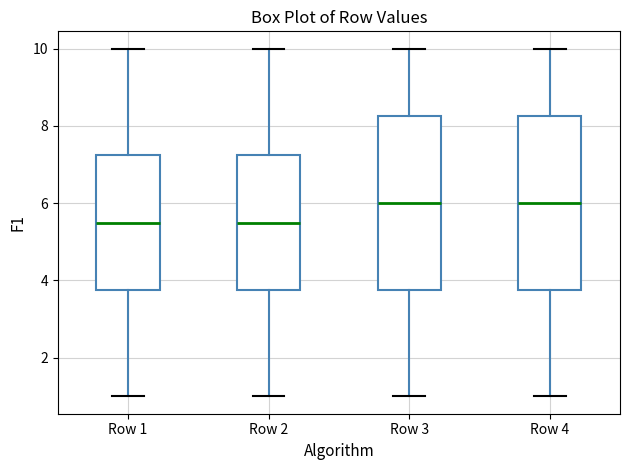

Reading left to right, transcribe this box plot: for each box, give where its median line is, the range the box spans, and where its two whiskers end, as read against the y-axis. The values are not printed on the chart, so give them approximately, as read against the axis.

Row 1: median 5.6, box 3.8 to 7.2, whiskers 1.0 to 10.0
Row 2: median 5.6, box 3.8 to 7.2, whiskers 1.0 to 10.0
Row 3: median 6.0, box 3.8 to 8.2, whiskers 1.0 to 10.0
Row 4: median 6.0, box 3.8 to 8.2, whiskers 1.0 to 10.0